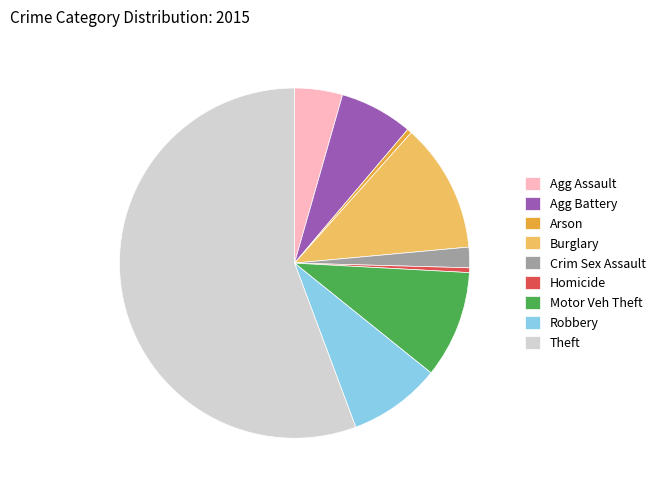

Is it true that Robbery is 9% of the pie?

True